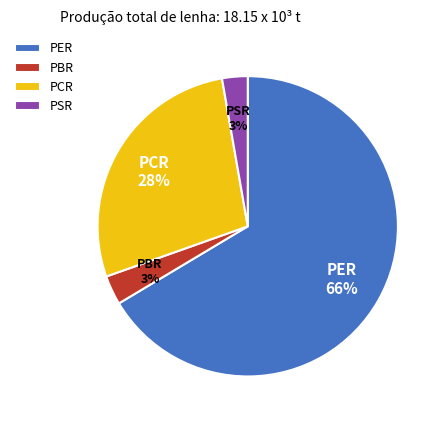

To the nearest percent, what portion does PER represent?

66%